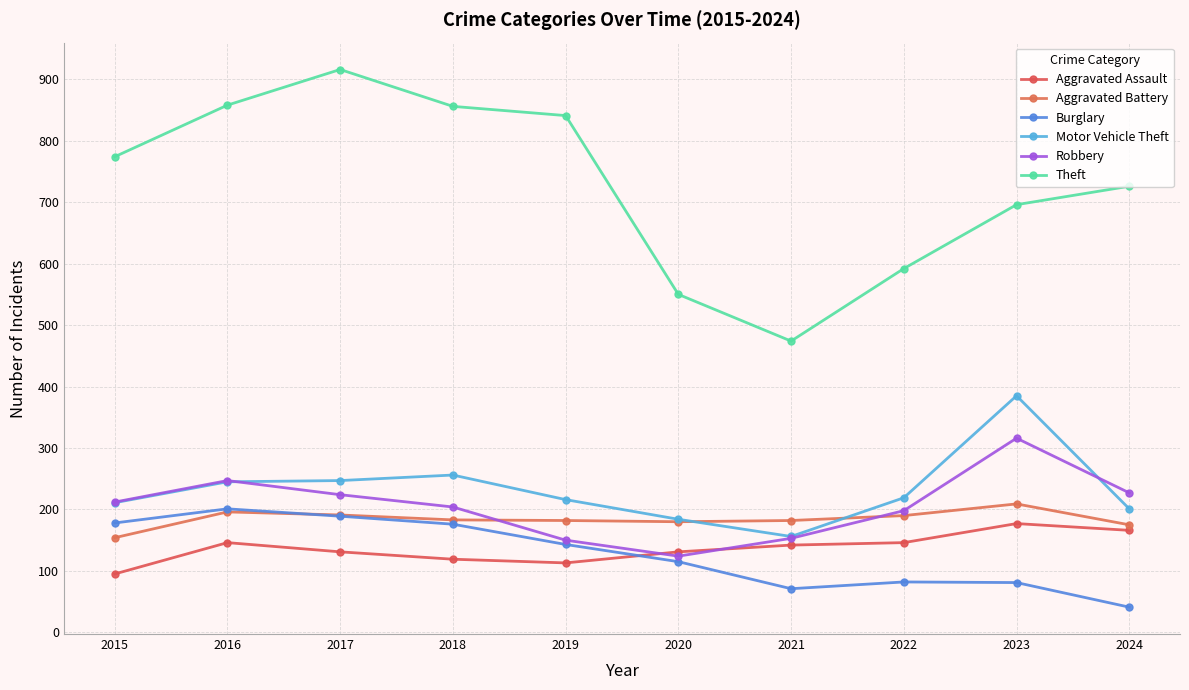

Count the number of categories in the chart.

10